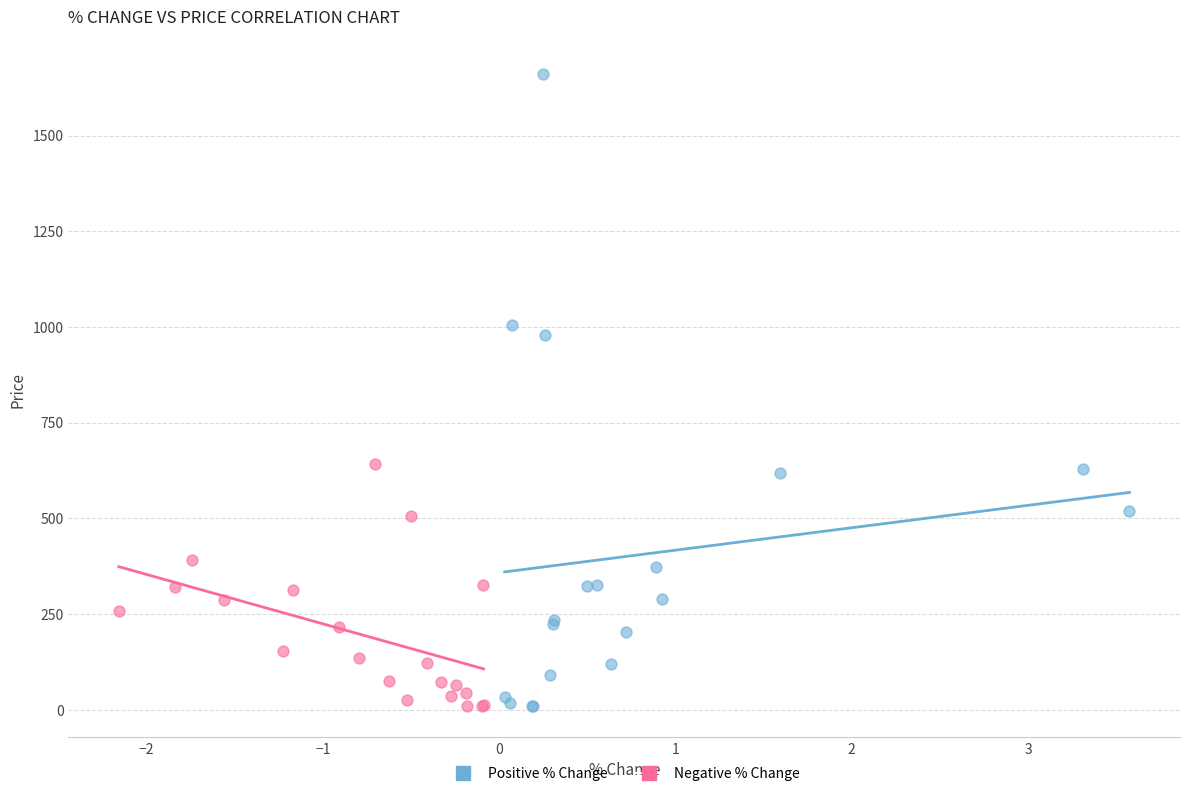

Which series has the widest spread of Y values?

Positive % Change